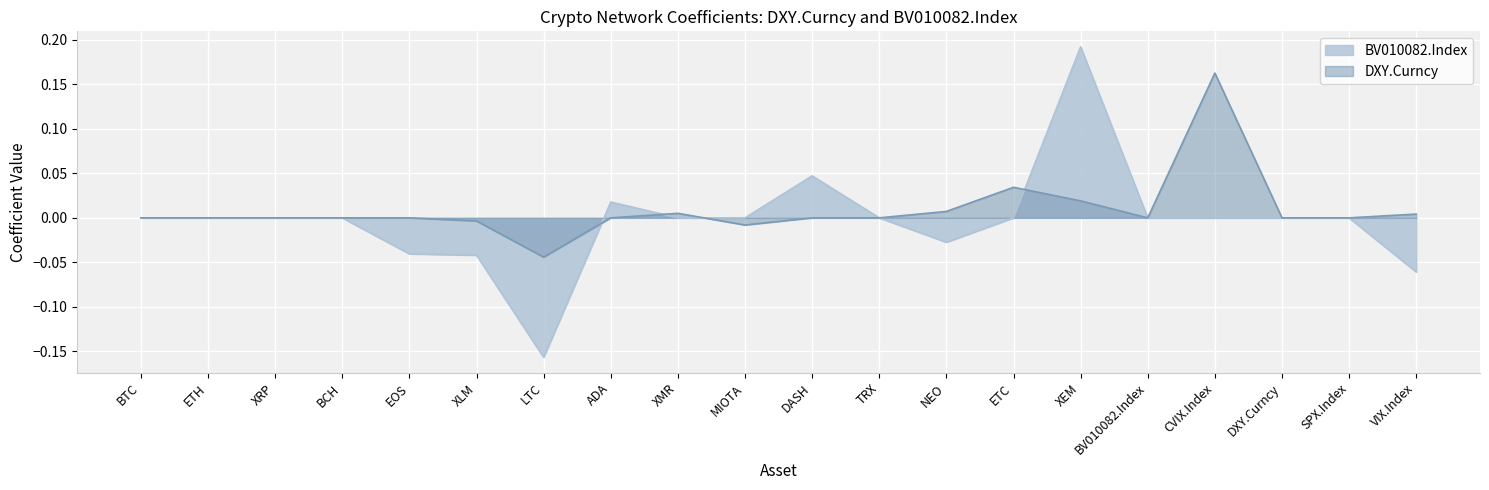

At which category does the chart reach its peak across all series?

XEM